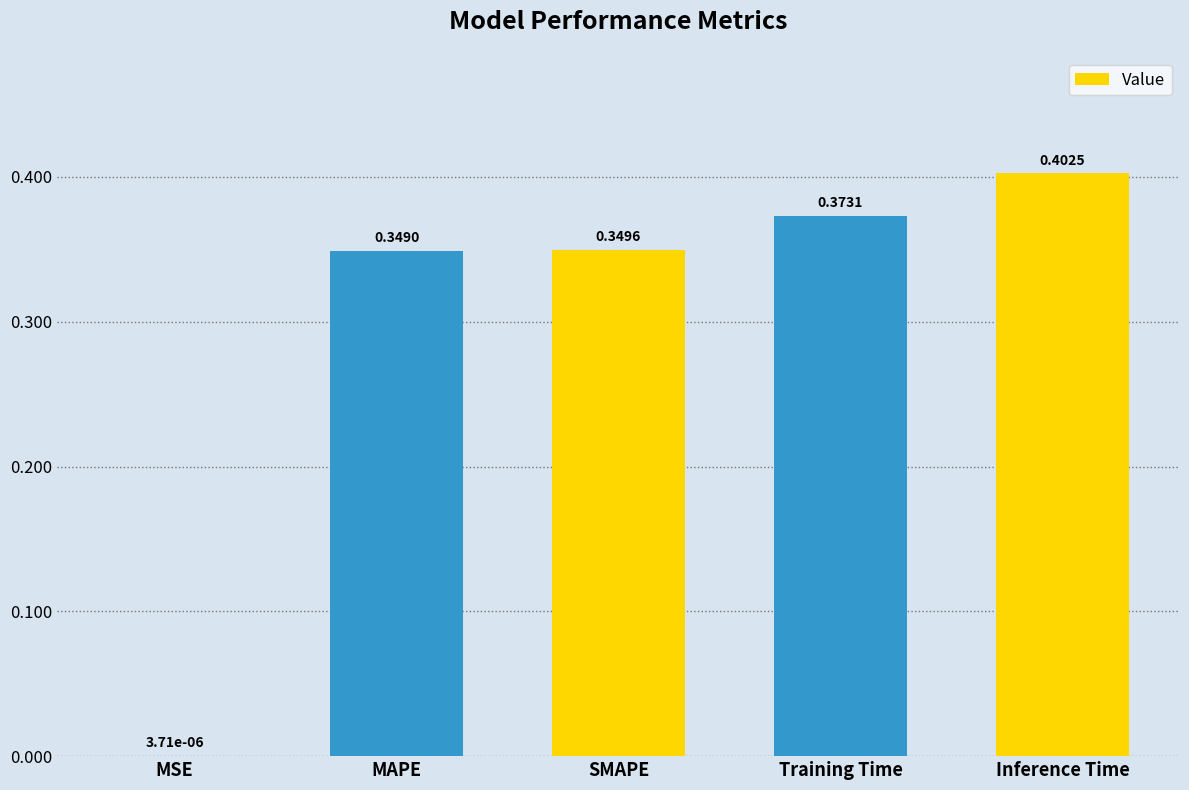

At which label is the value closest to 0?

MSE